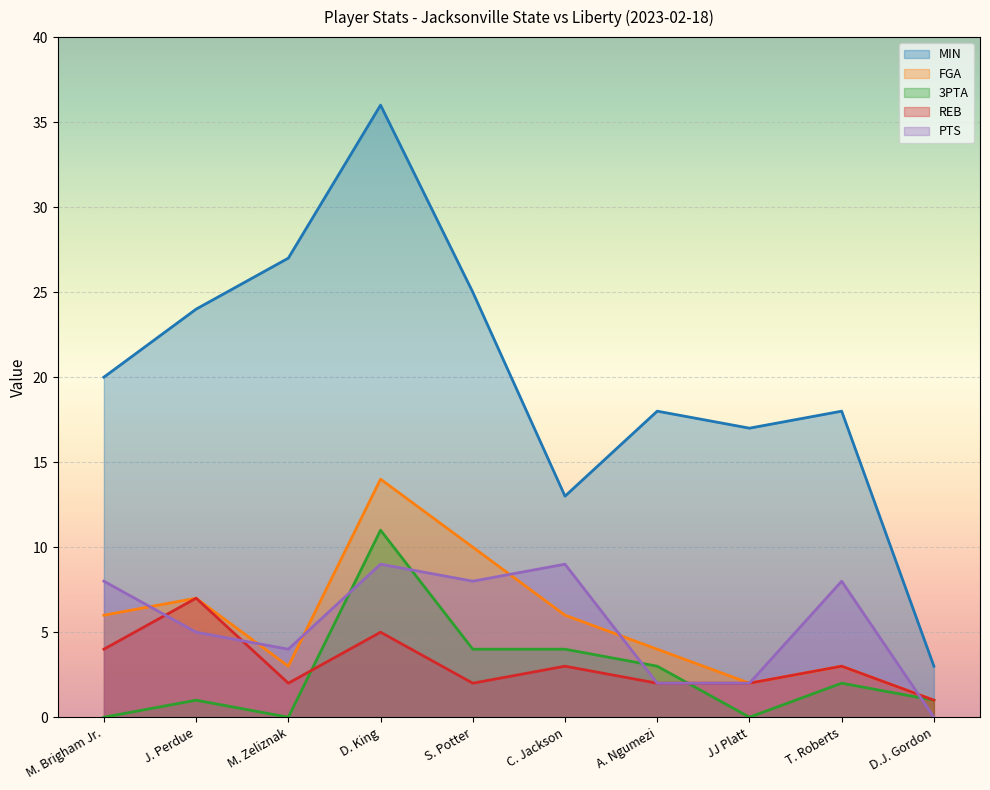

What is the value of the REB point at the 3rd from the left?

2